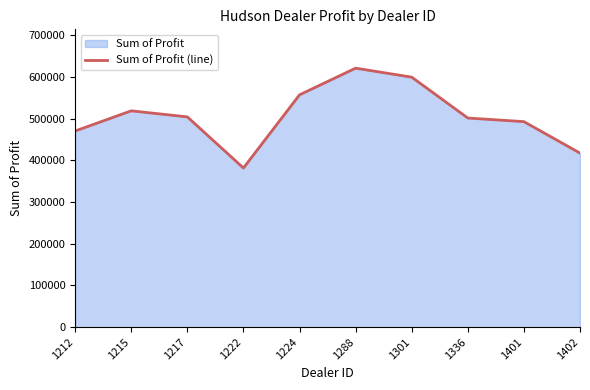

Rank the categories by value from highest to lowest.

1288, 1301, 1224, 1215, 1217, 1336, 1401, 1212, 1402, 1222